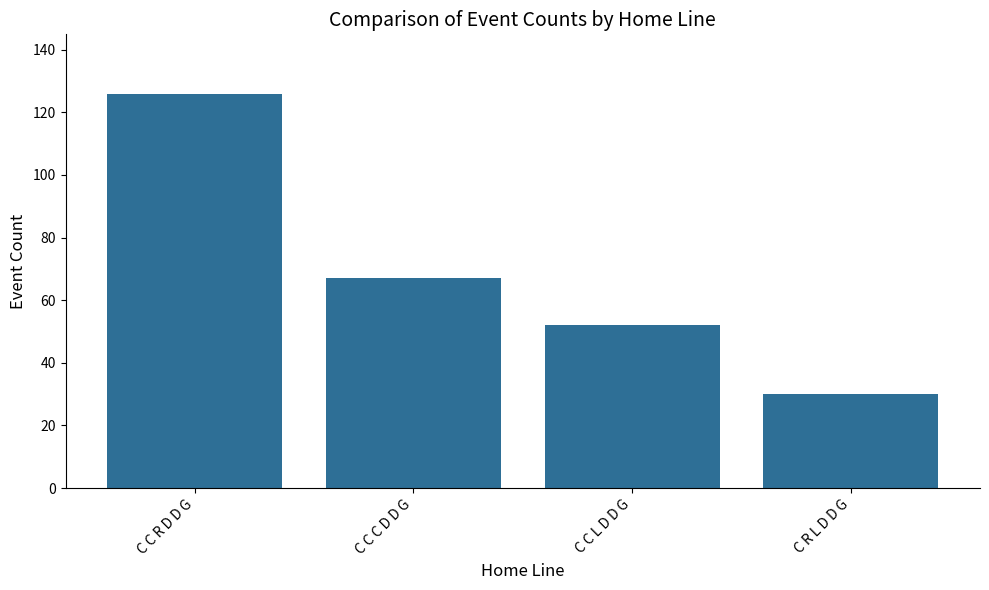

Reading left to right, transcribe all the data shown in this chart.

126	67	52	30